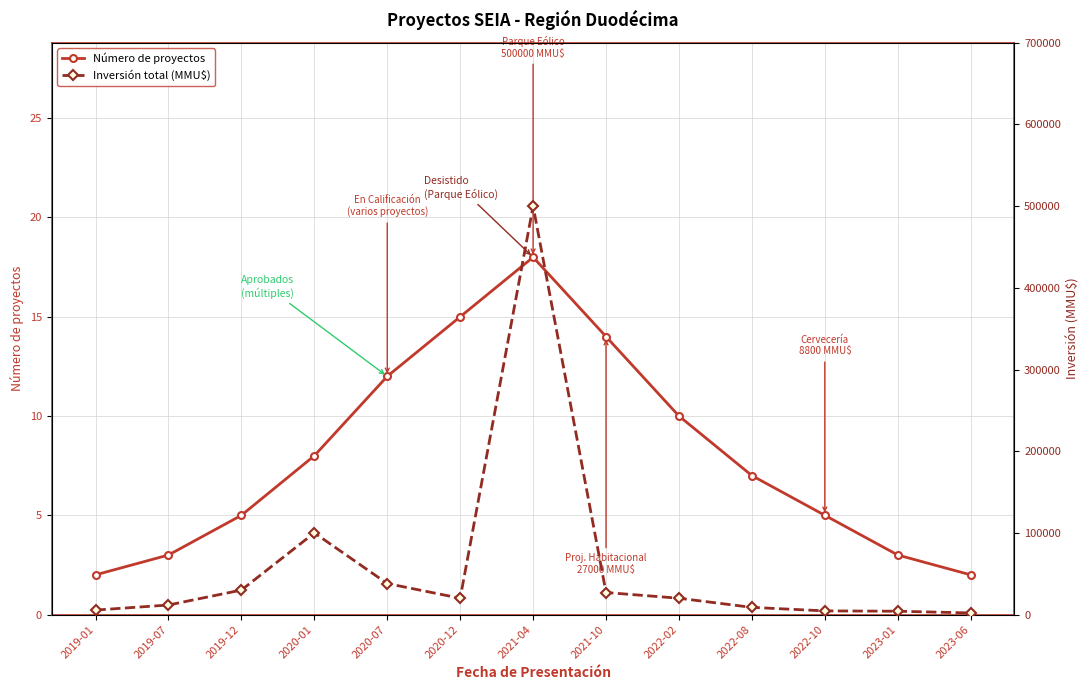

What are all the series names shown in the legend?

Número de proyectos, Inversión total (MMU$)